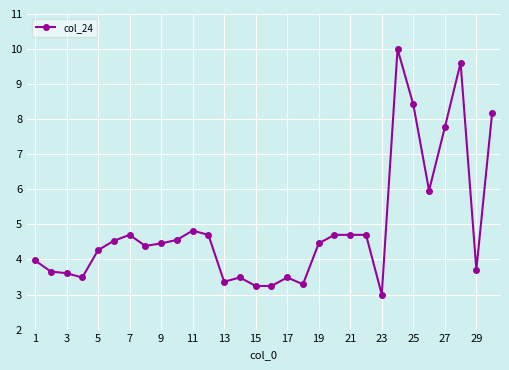

What is the sum of all values?

146.5